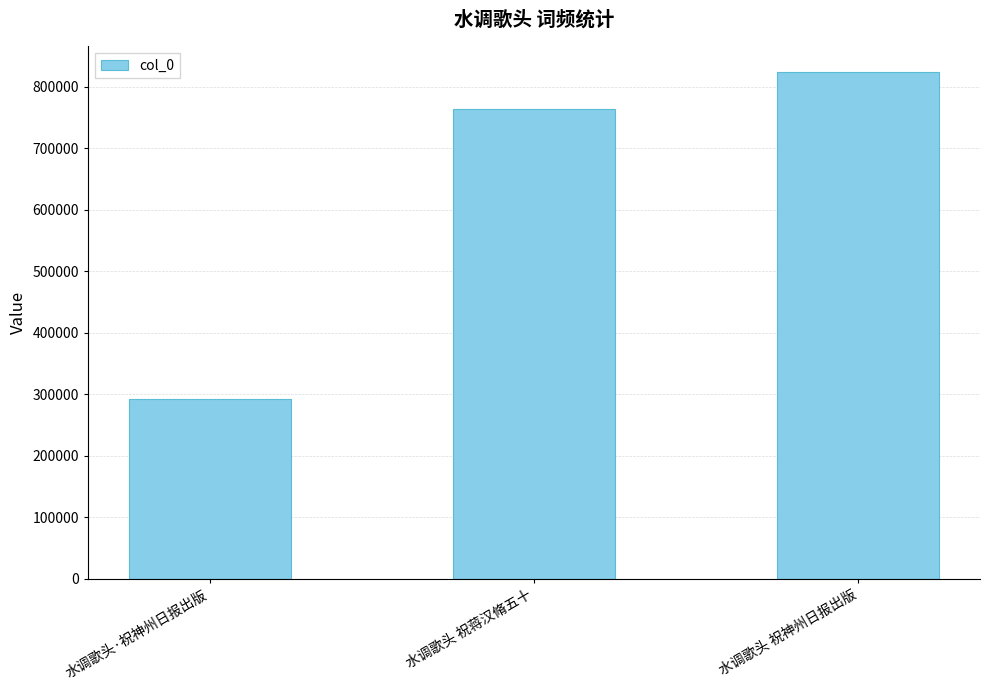

At which label is the value closest to 557897?

水调歌头 祝蒋汉脩五十